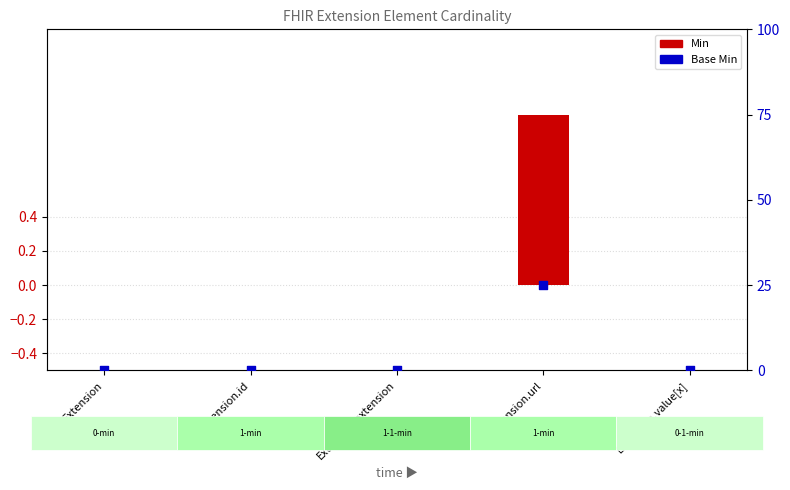

Which series reaches the minimum Y coordinate?

Min